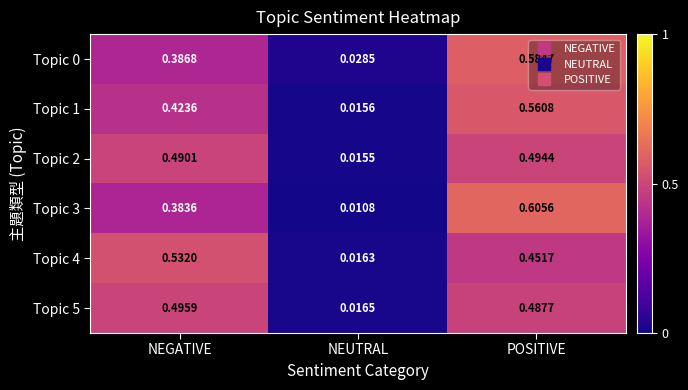

Where is Topic 4 nearest to the value 0?

NEUTRAL